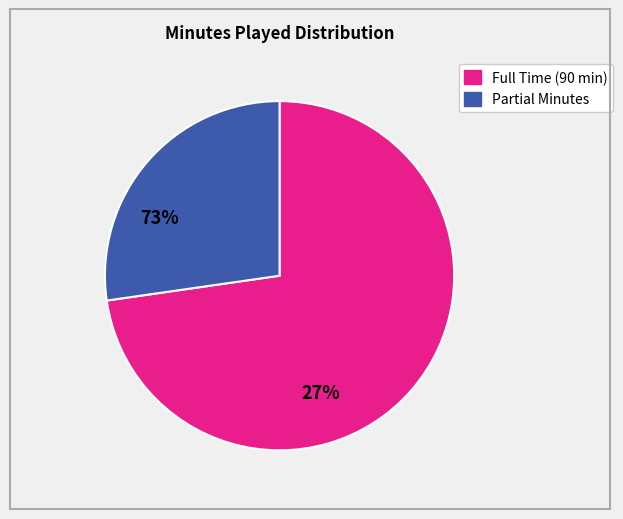

Is there any slice that represents more than half of the pie?

Yes